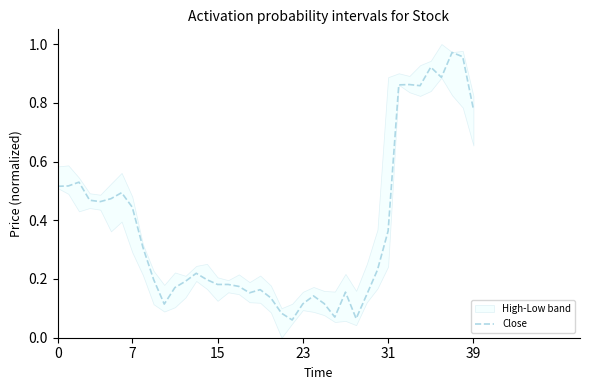

The chart shows a value of 0.1 at 30. True or false?

False